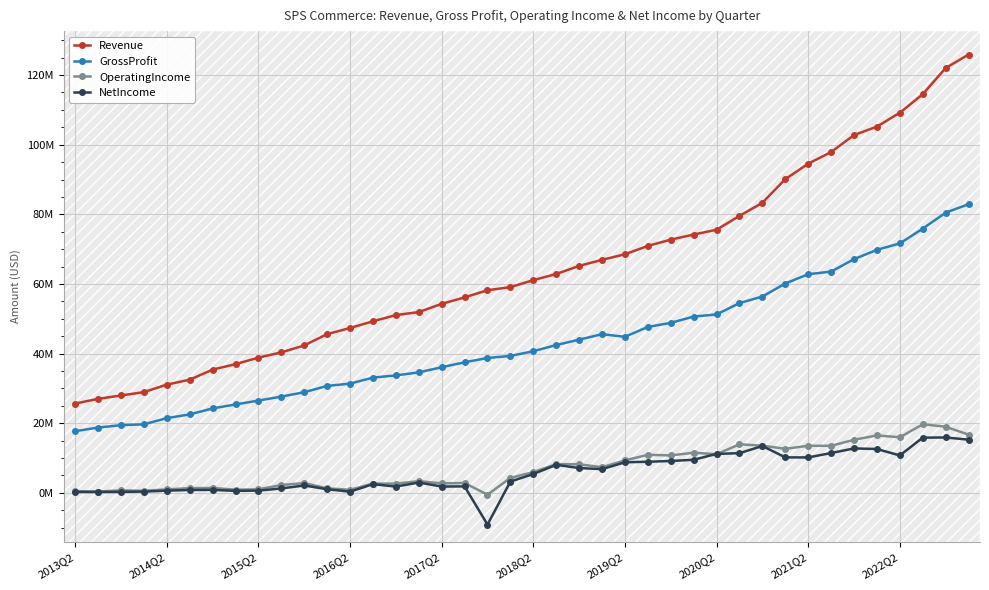

Is this an area chart (filled region under the line)?

Yes